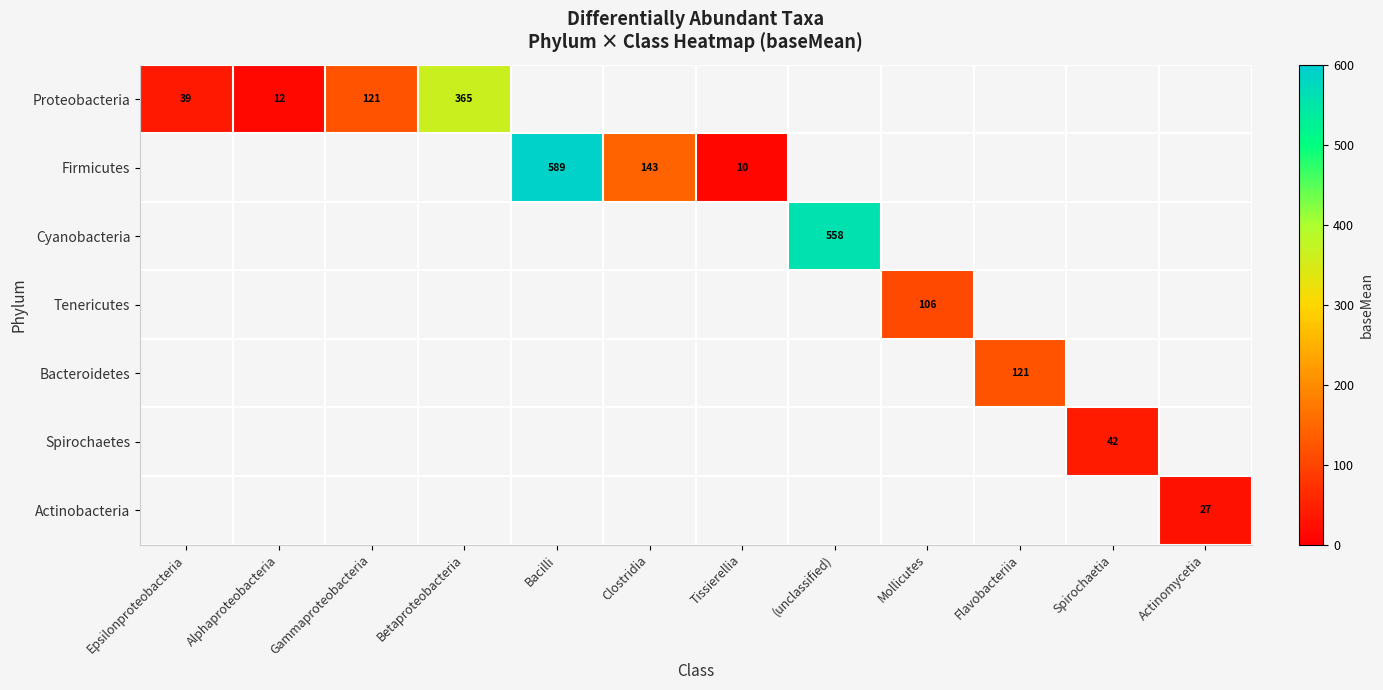

How many positive values does the Proteobacteria series have?

4